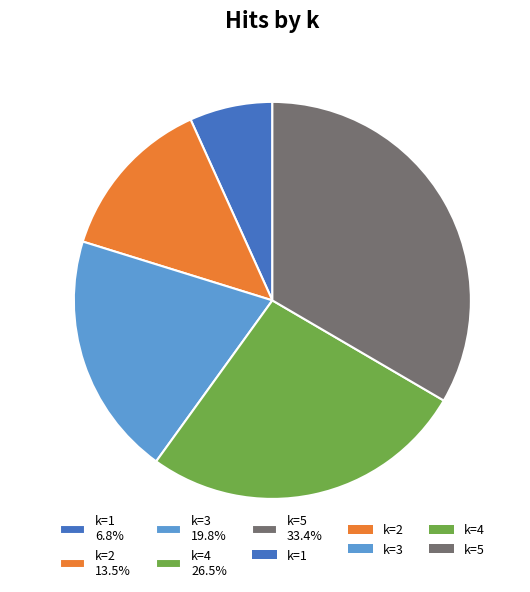

How much of the chart is everything except k=1 6.8%?

93.2%